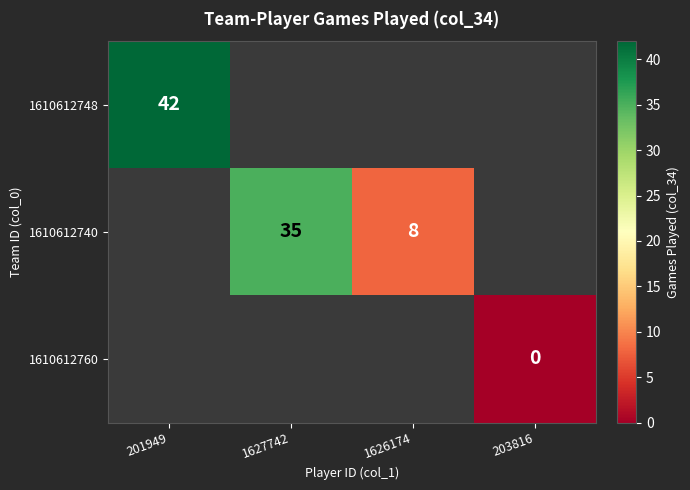

Rank the series by their average value, from highest to lowest.

1610612748, 1610612740, 1610612760